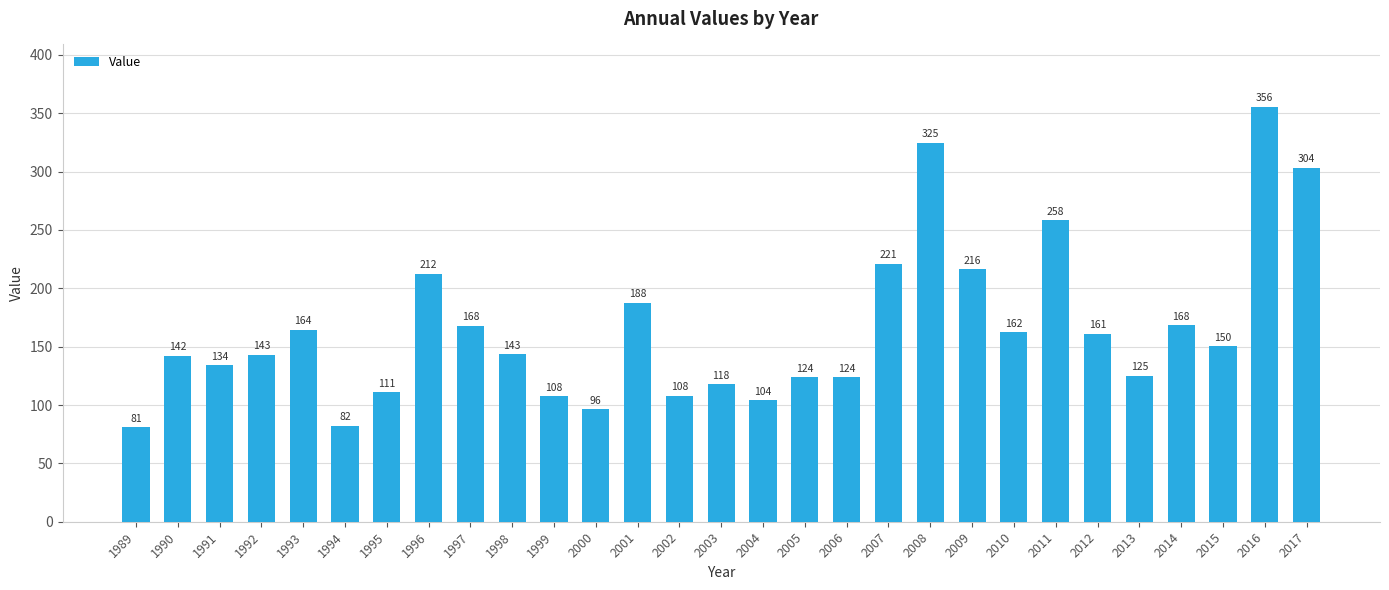

Which has a higher value, 2008 or 2012?

2008